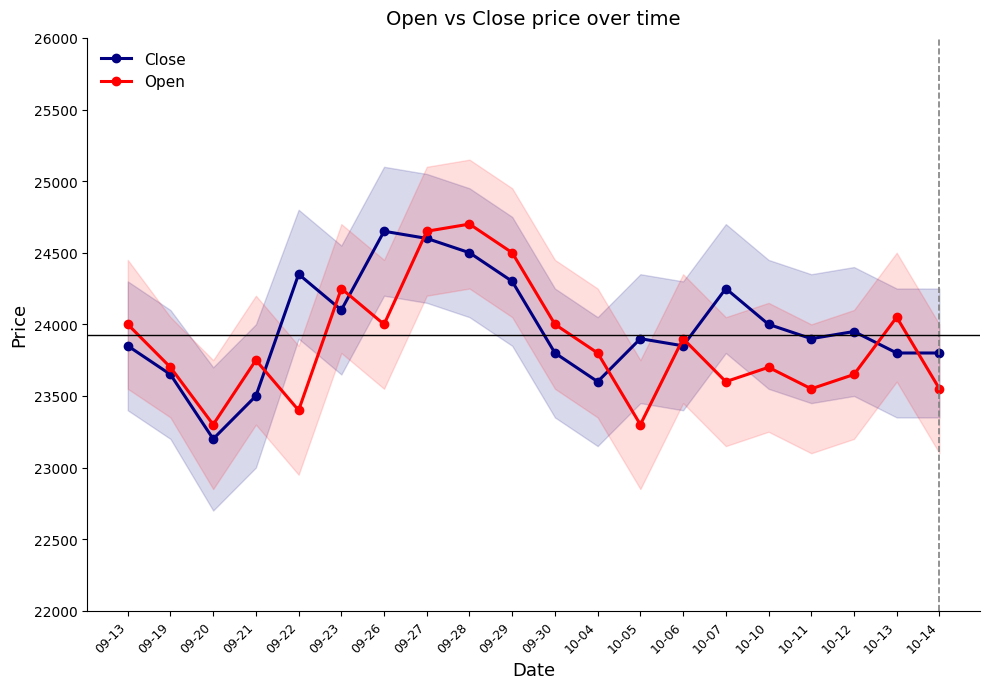

What value does the Close series have at 10-14, to the nearest 100?

23800